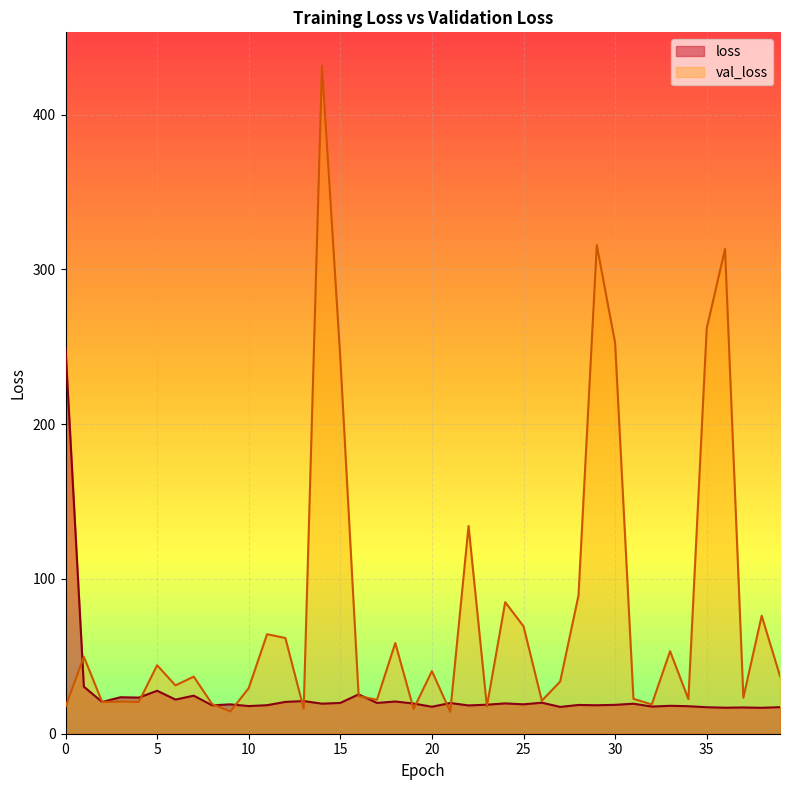

Reading right to left, extract all data points from this chart.

loss: 39=17.2	38=16.8	37=17.0	36=16.8	35=17.1	34=17.8	33=18.0	32=17.6	31=19.4	30=18.7	29=18.4	28=18.6	27=17.3	26=20.1	25=19.0	24=19.6	23=18.8	22=18.3	21=19.8	20=17.4	19=19.5	18=20.8	17=19.9	16=25.4	15=19.9	14=19.4	13=21.1	12=20.6	11=18.4	10=17.9	9=19.0	8=18.4	7=24.6	6=22.1	5=27.8	4=23.3	3=23.6	2=20.5	1=30.4	0=248.8
val_loss: 39=37.3	38=76.2	37=23.3	36=313.3	35=262.0	34=22.3	33=53.4	32=18.9	31=22.5	30=252.5	29=315.7	28=89.3	27=33.7	26=21.4	25=69.4	24=85.0	23=17.7	22=134.3	21=14.1	20=40.5	19=16.0	18=58.6	17=21.9	16=24.3	15=242.6	14=431.7	13=16.2	12=61.9	11=64.3	10=29.5	9=14.4	8=19.2	7=36.9	6=31.2	5=44.3	4=20.6	3=20.8	2=20.5	1=49.7	0=17.4